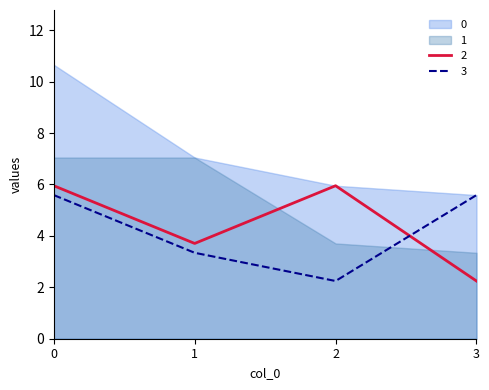

List the labels in order of 3 value, smallest first.

2, 1, 0, 3